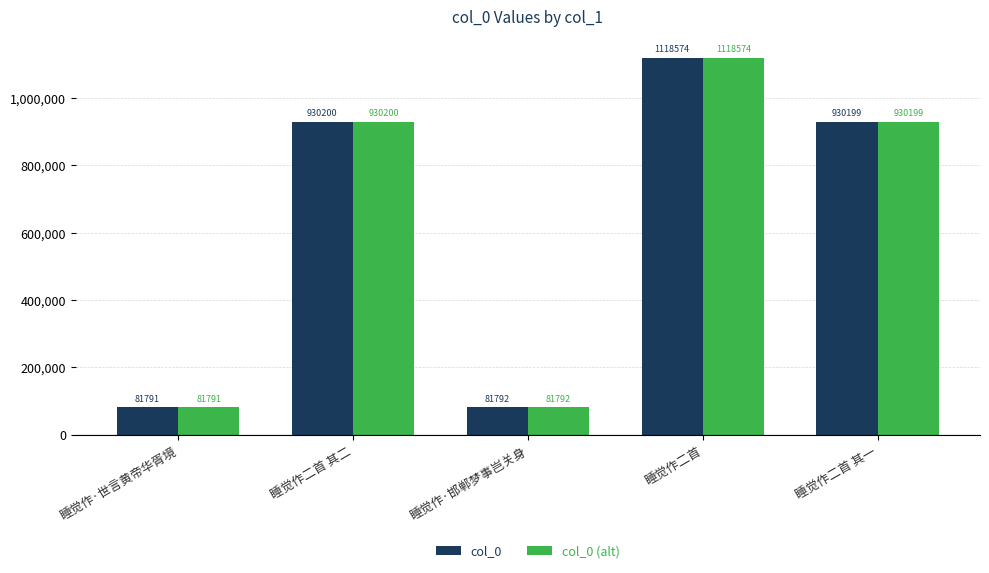

At which category is the sum across all series the highest?

睡觉作二首